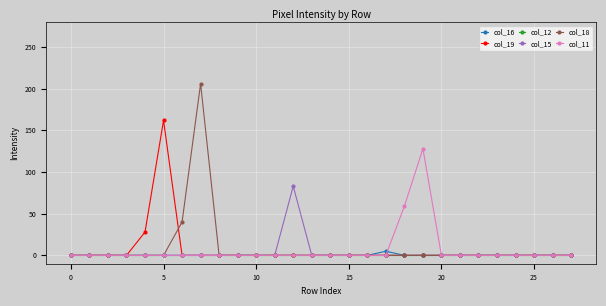

What is the greatest value displayed?

206